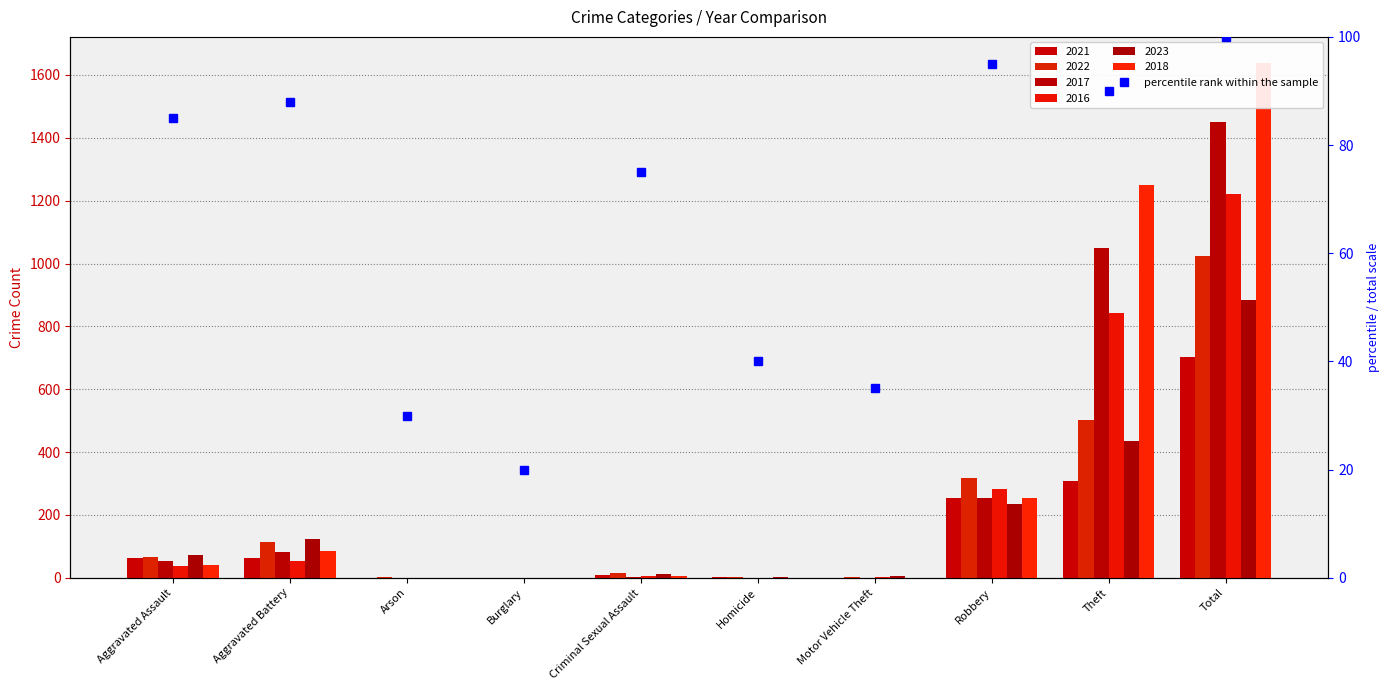

Does the chart contain stacked bars?

No